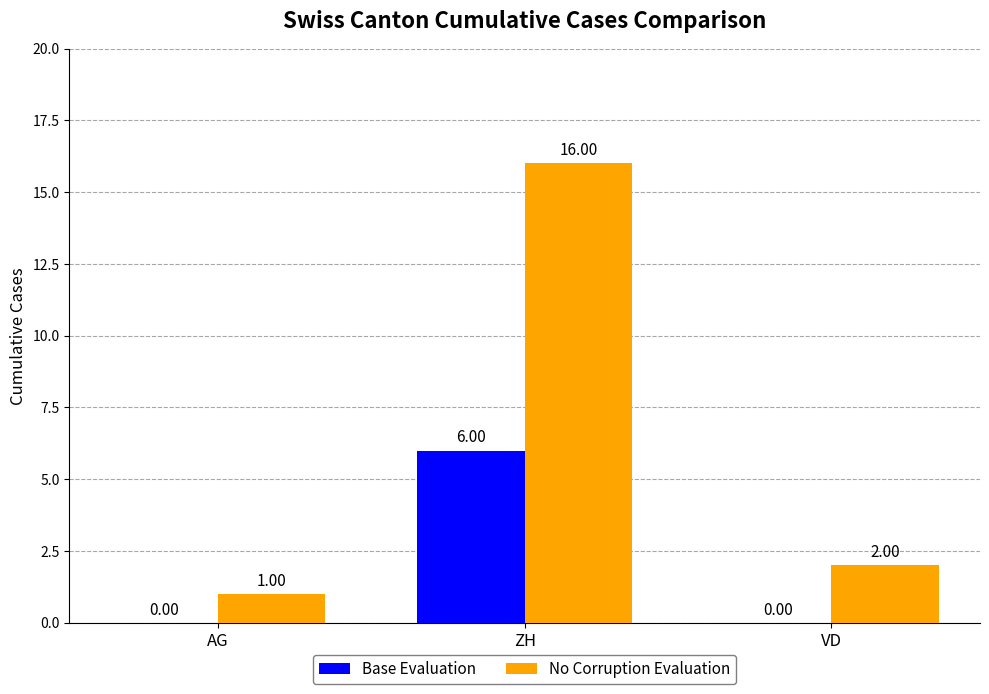

Which series changed the most between AG and ZH?

No Corruption Evaluation